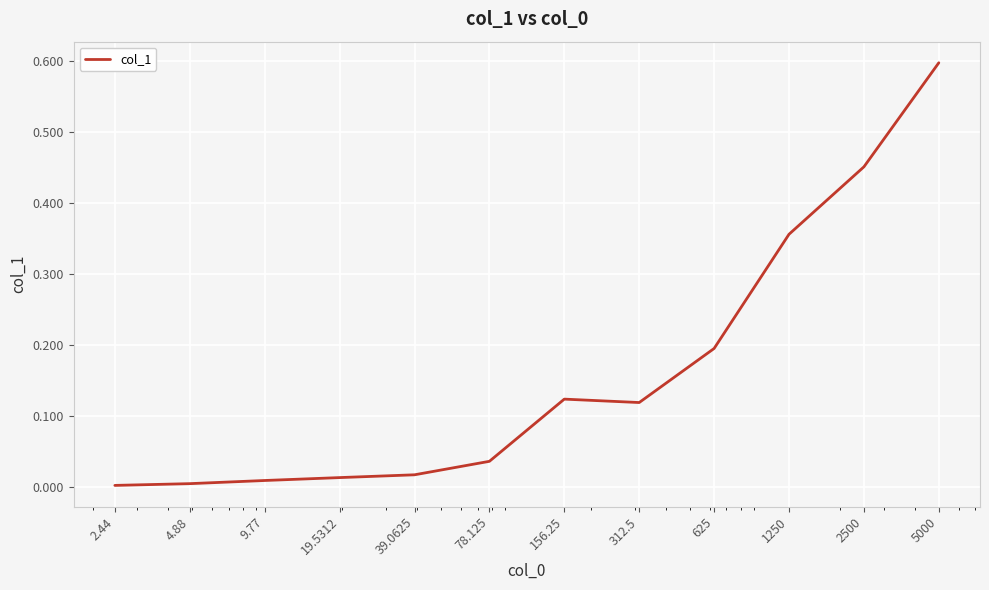

Does the chart have visible grid lines?

Yes